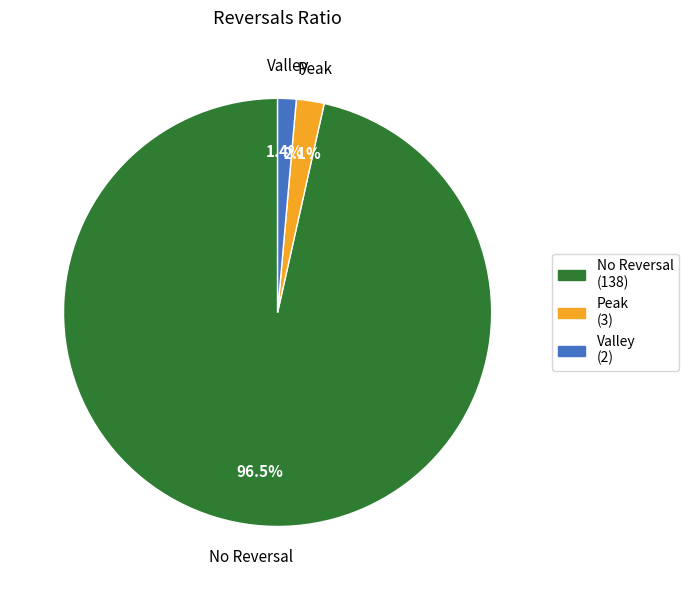

Does any single category account for the majority?

Yes